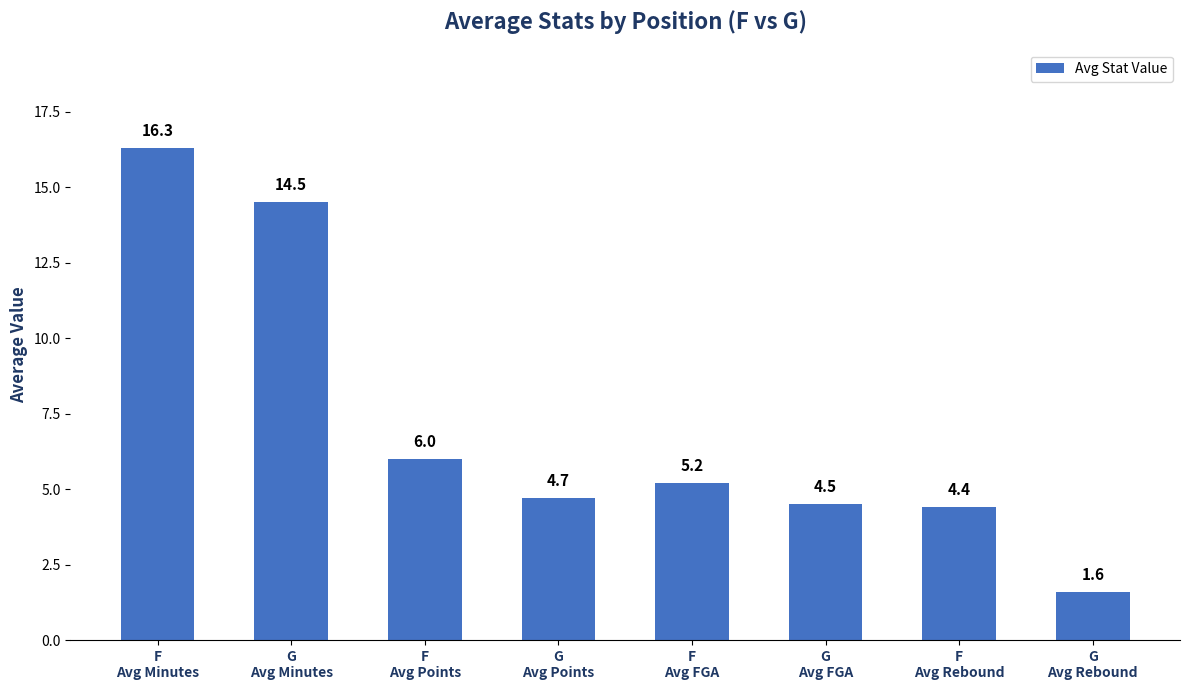

The chart shows a value of 4.4 at F
Avg Rebound. True or false?

True